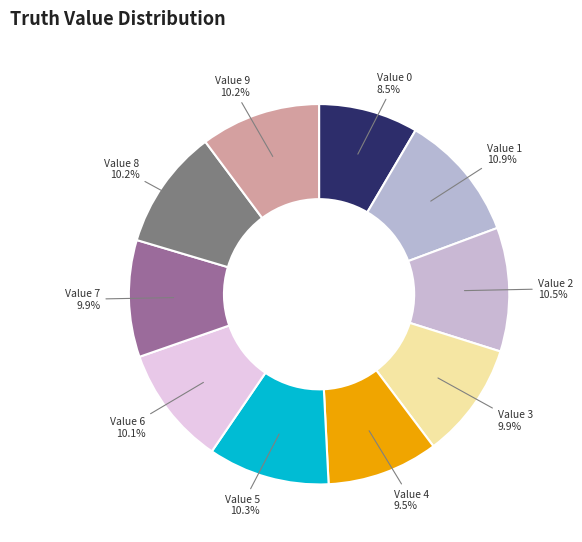

Do Value 9 and Value 4 together represent more than half of the pie?

No